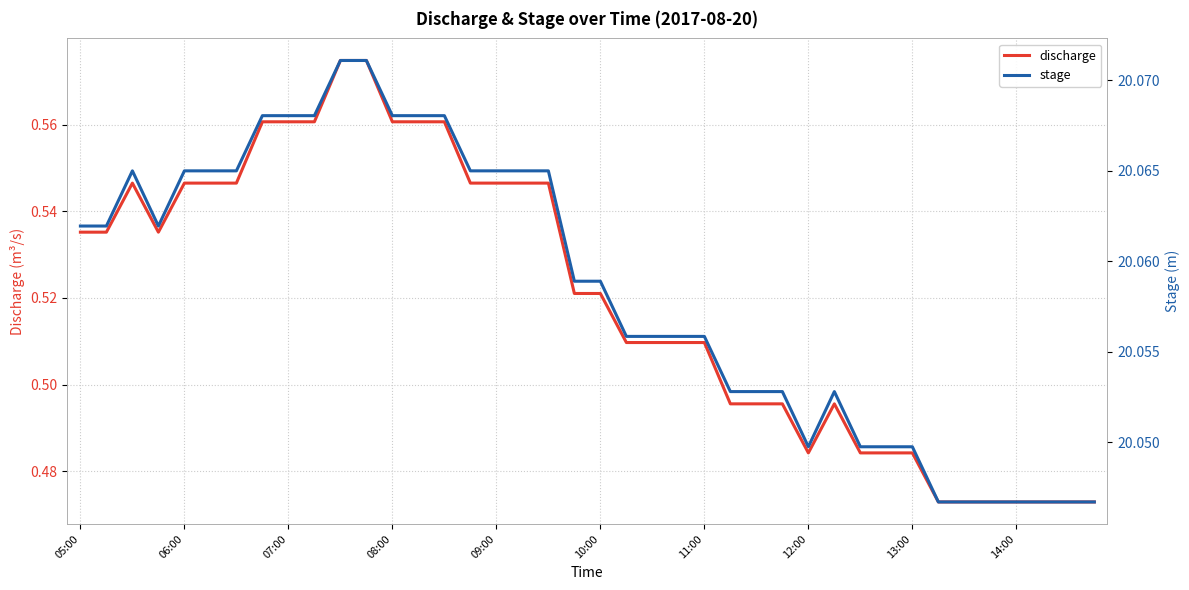

Reading left to right, extract all data points from this chart.

discharge: 0.5	0.5	0.5	0.5	0.5	0.5	0.5	0.6	0.6	0.6	0.6	0.6	0.6	0.6	0.6	0.5	0.5	0.5	0.5	0.5	0.5	0.5	0.5	0.5	0.5	0.5	0.5	0.5	0.5	0.5	0.5	0.5	0.5	0.5	0.5	0.5	0.5	0.5	0.5	0.5
stage: 20.1	20.1	20.1	20.1	20.1	20.1	20.1	20.1	20.1	20.1	20.1	20.1	20.1	20.1	20.1	20.1	20.1	20.1	20.1	20.1	20.1	20.1	20.1	20.1	20.1	20.1	20.1	20.1	20.0	20.1	20.0	20.0	20.0	20.0	20.0	20.0	20.0	20.0	20.0	20.0